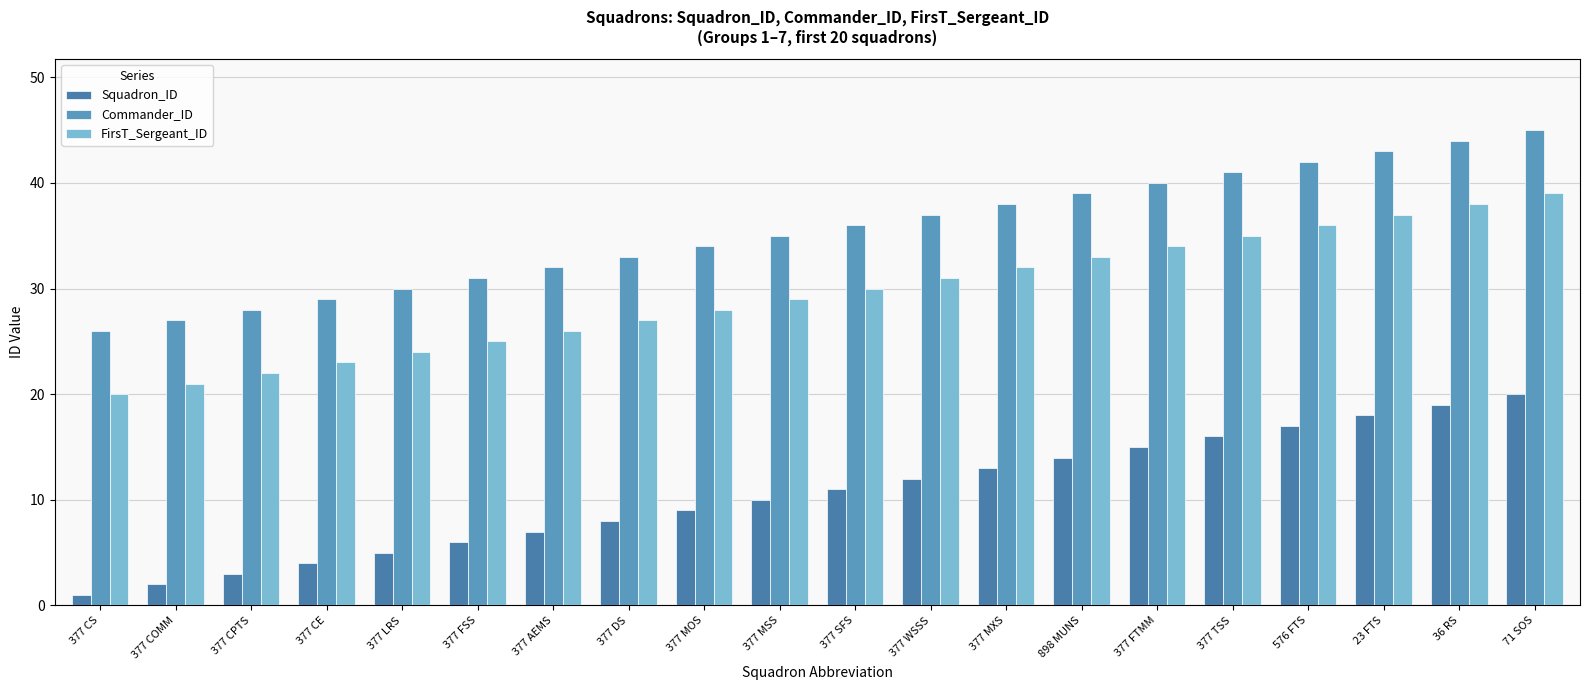

What is the label of the 7th bar from the left?

377 AEMS